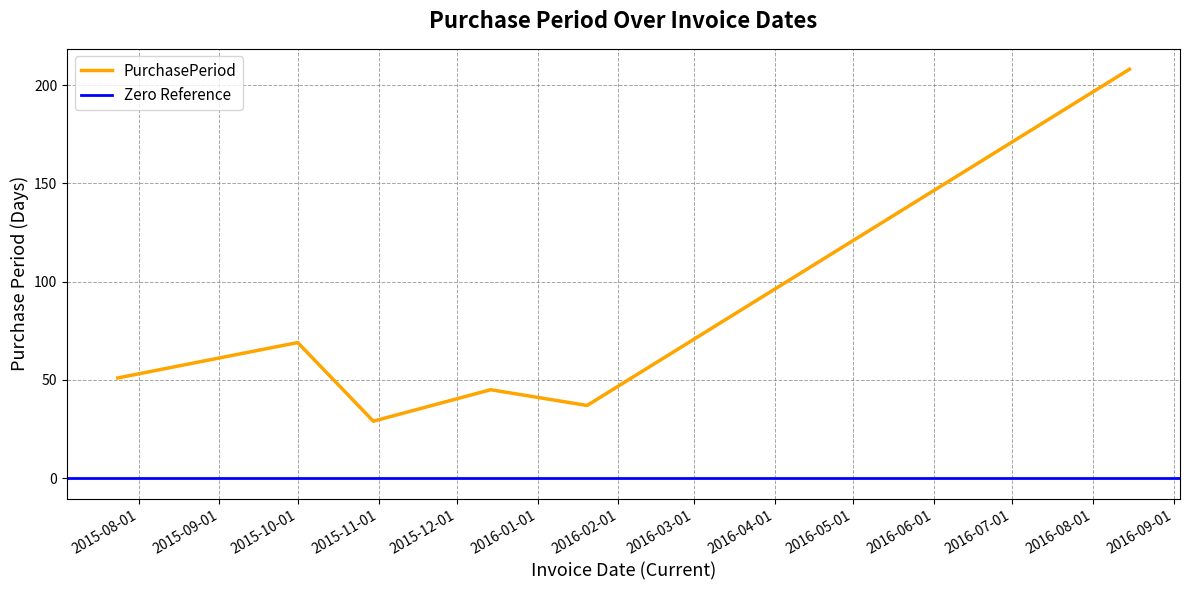

True or false: there are more than 1 points higher than both neighbors.

True